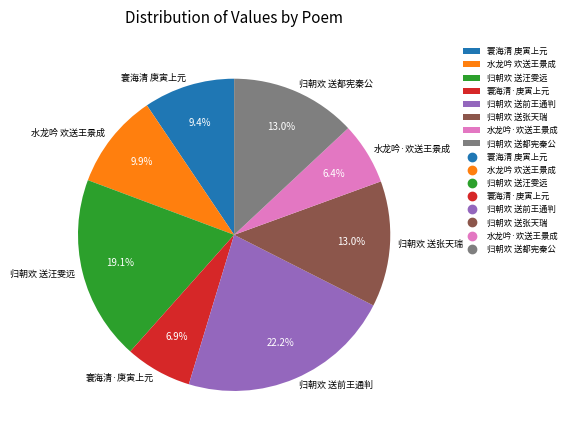

Does 水龙吟·欢送王景成 represent more than half of the total?

No